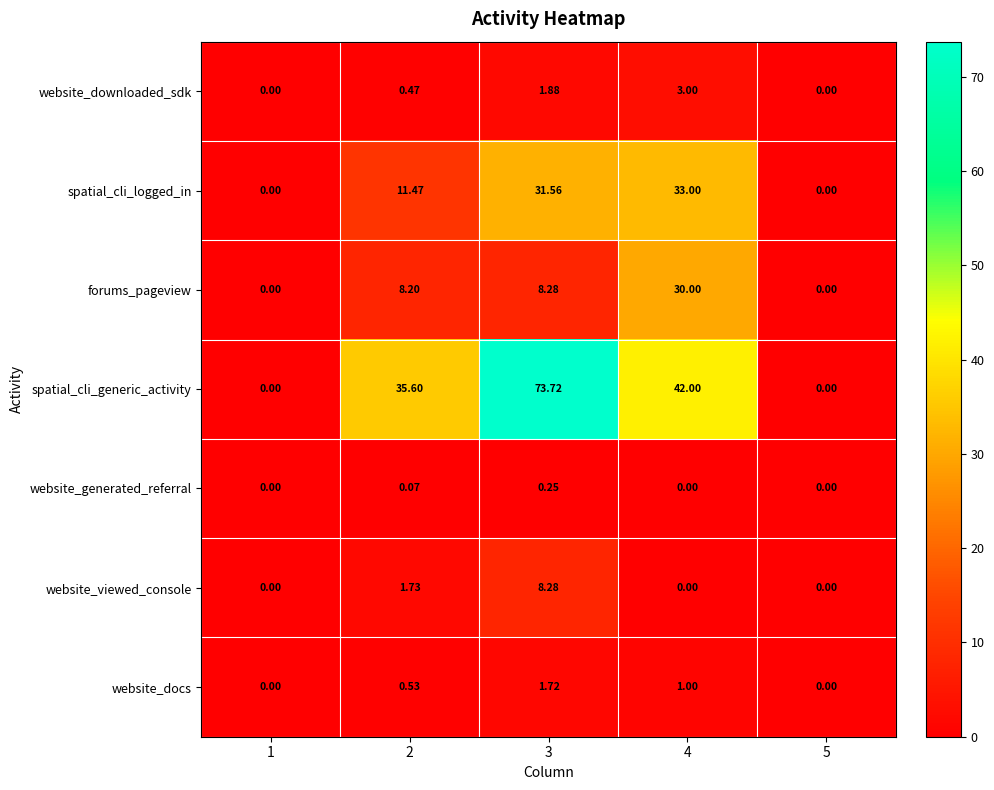

Which series changed the most between 1 and 3?

spatial_cli_generic_activity